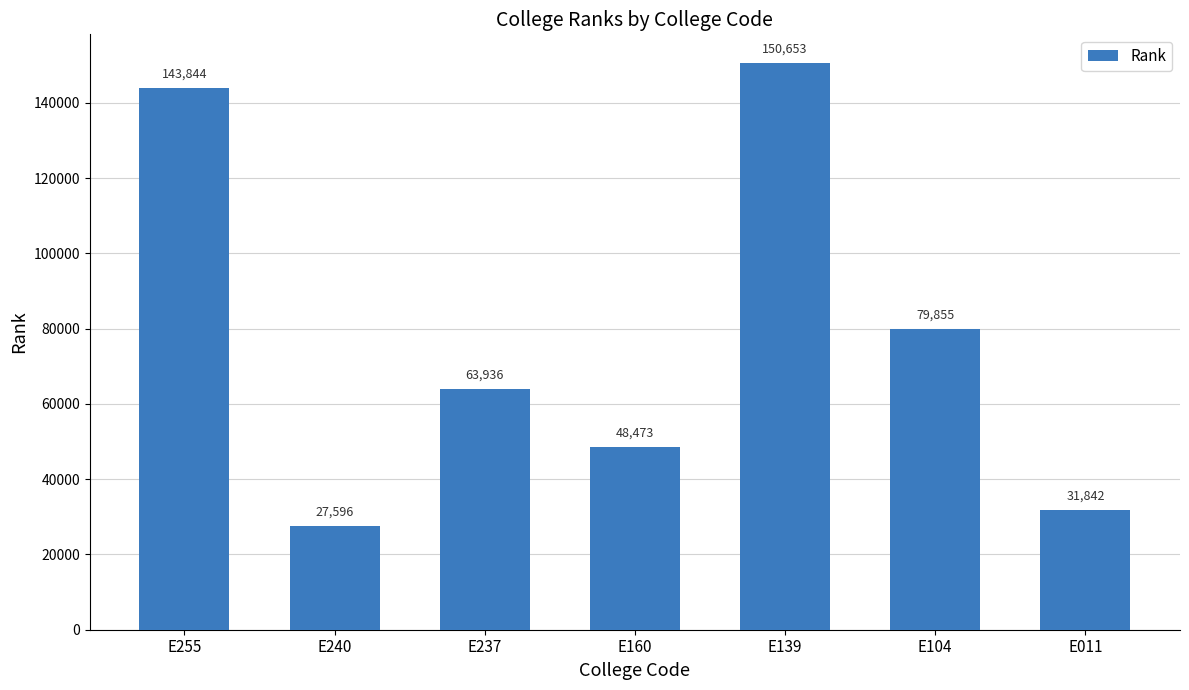

The value at E011 is 31842. True or false?

True